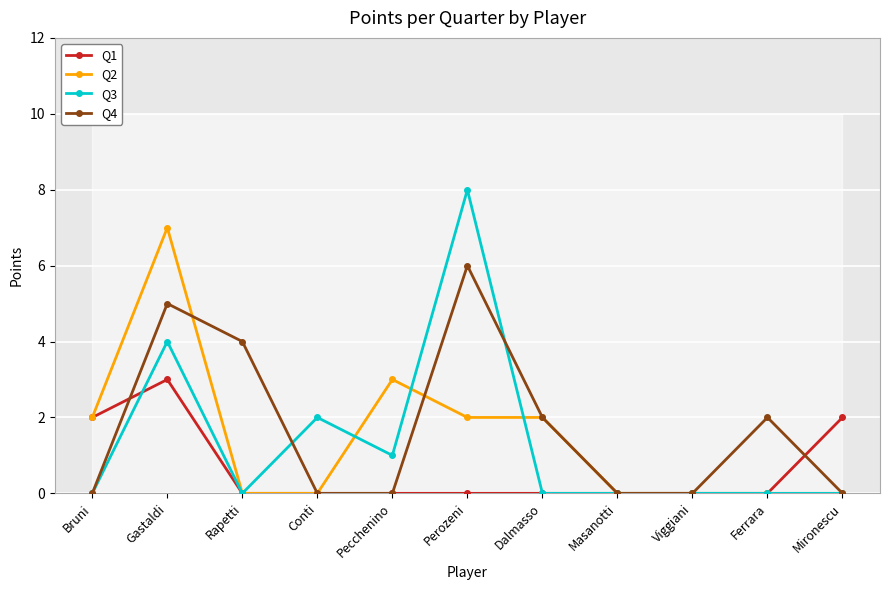

After their last crossing, which series has the higher values: Q3 or Q1?

Q3